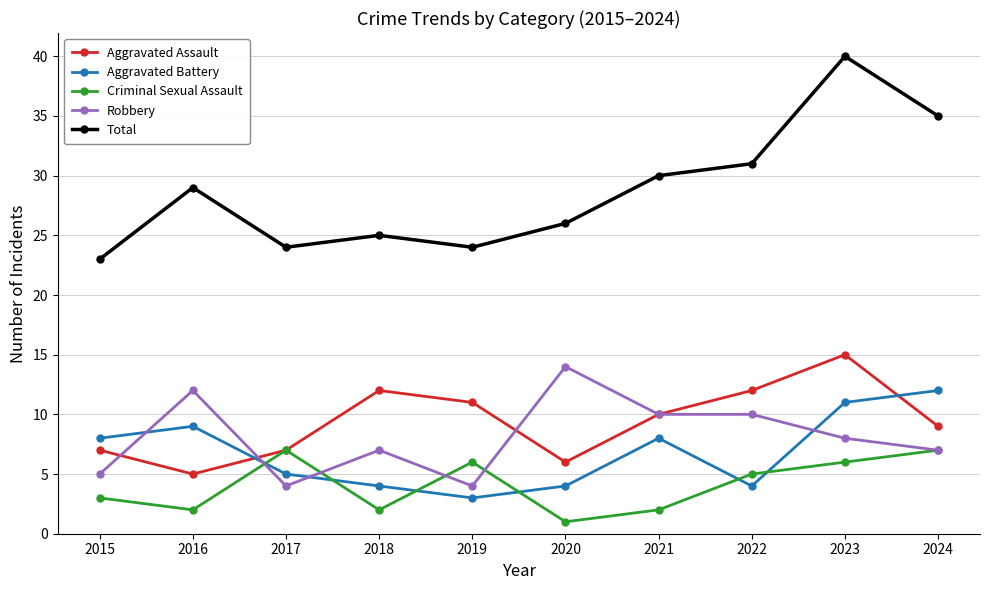

Count the Aggravated Assault values in the range 7 to 12.

7